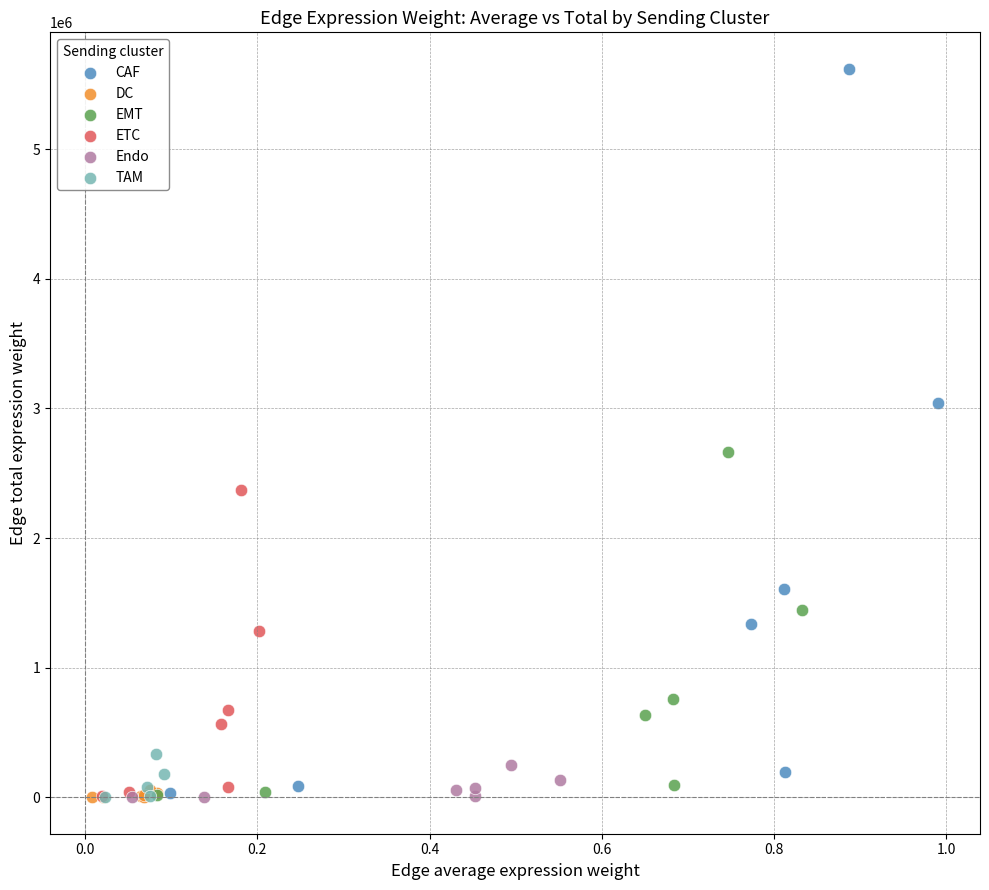

Which series contains the highest Y value?

CAF